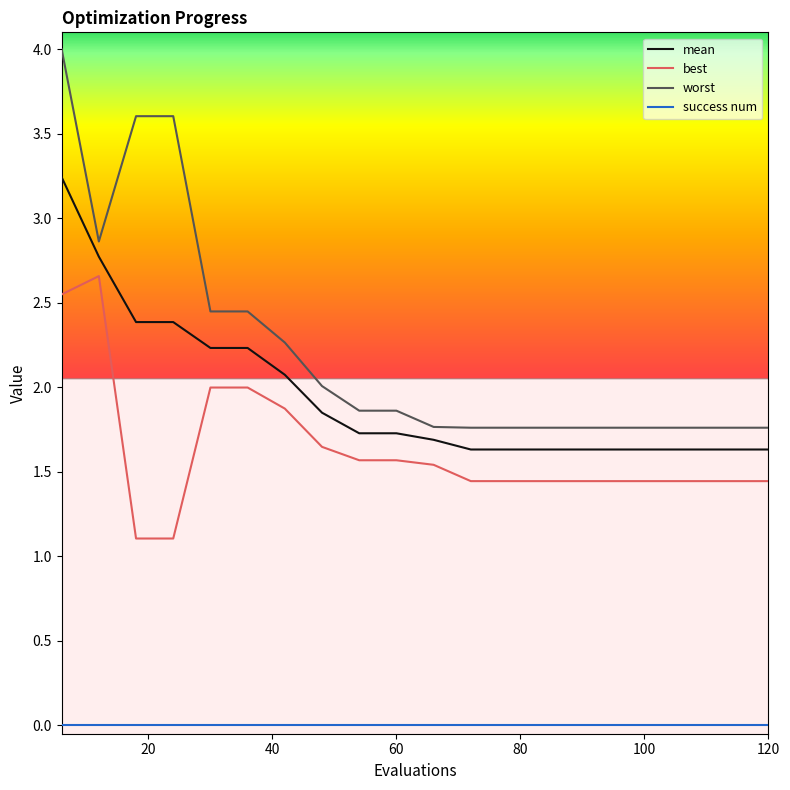

List the series in order of their peak value, highest first.

worst, mean, best, success num